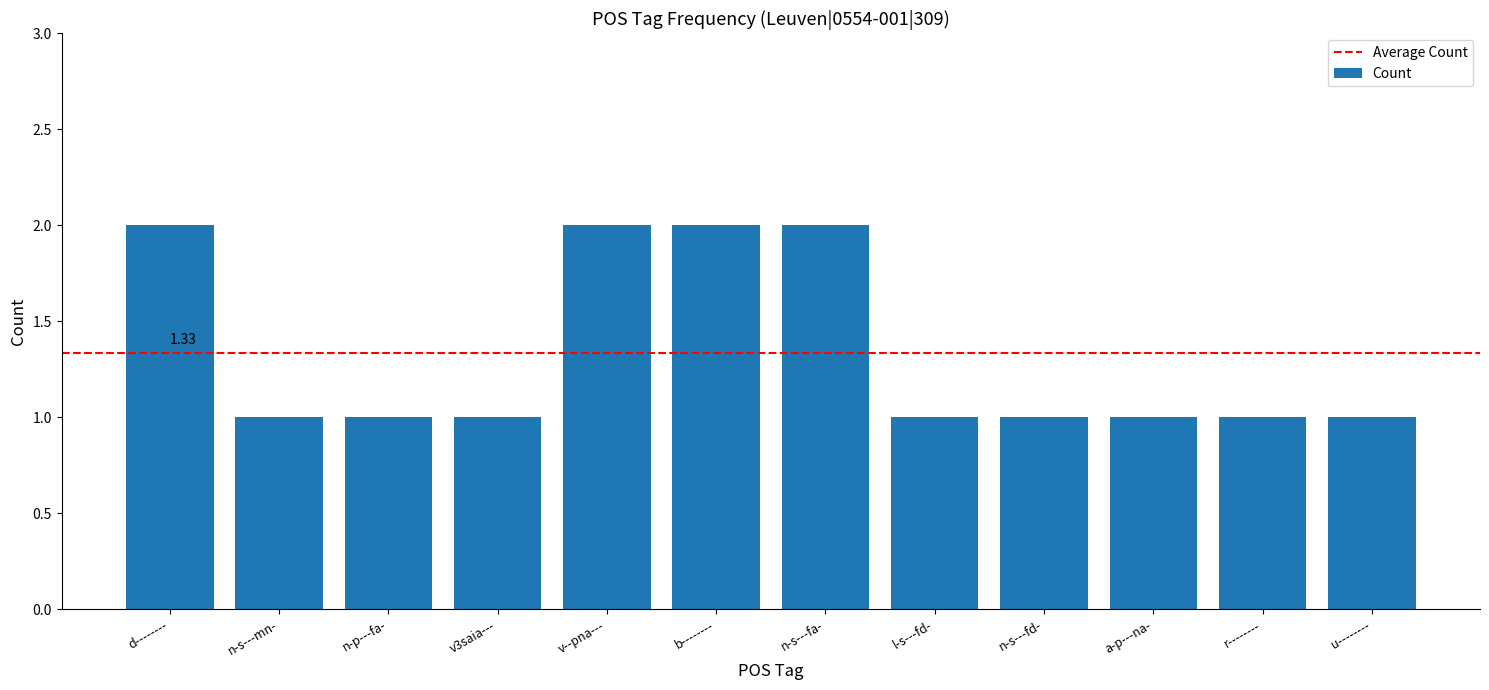

What is the label of the 12th bar from the left?

u--------